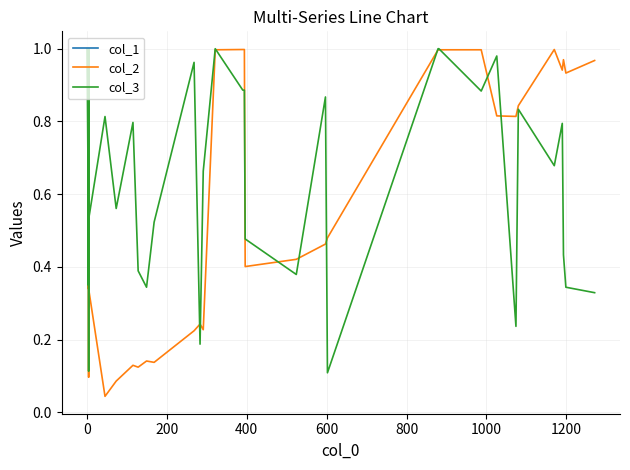

Does the chart display data point markers on the line(s)?

No